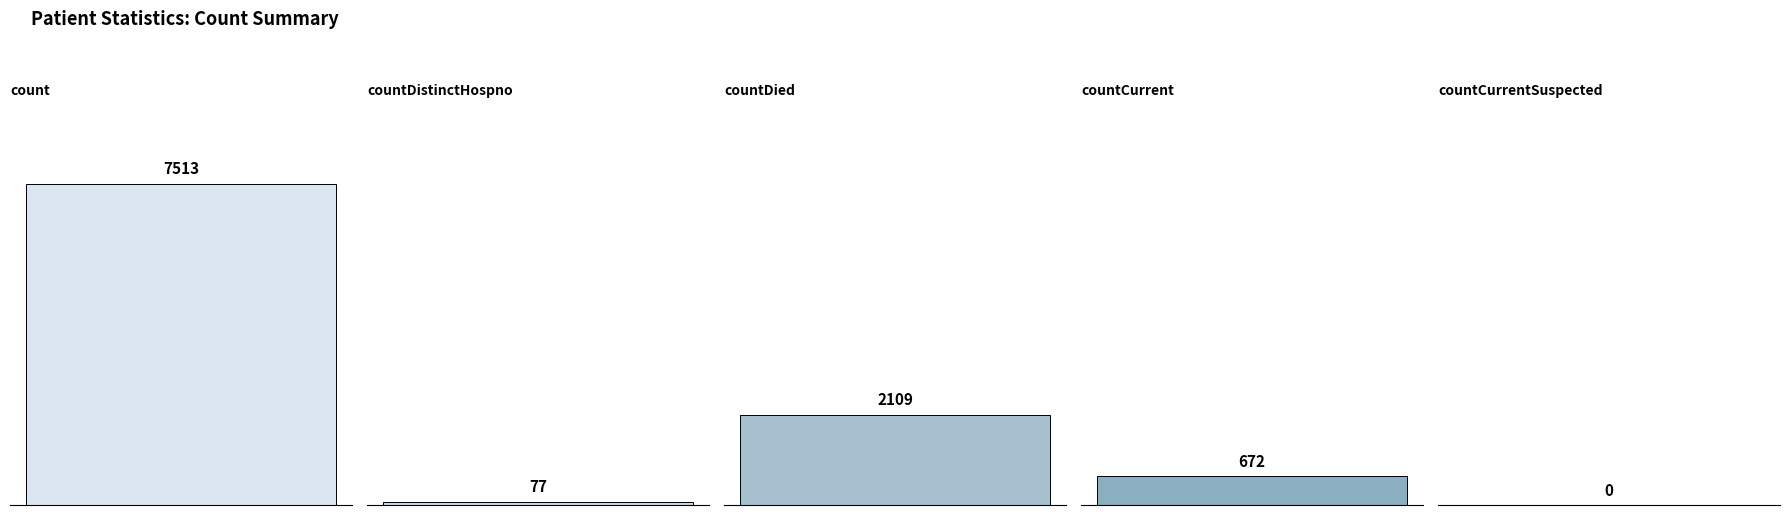

Does the chart contain any negative values?

No